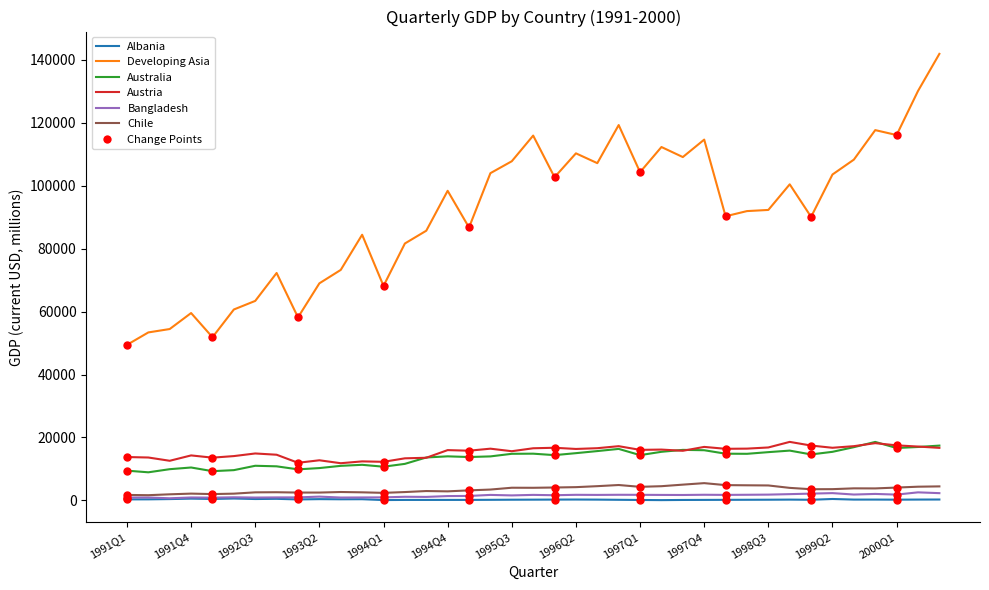

Which series has the largest total across all categories?

Developing Asia